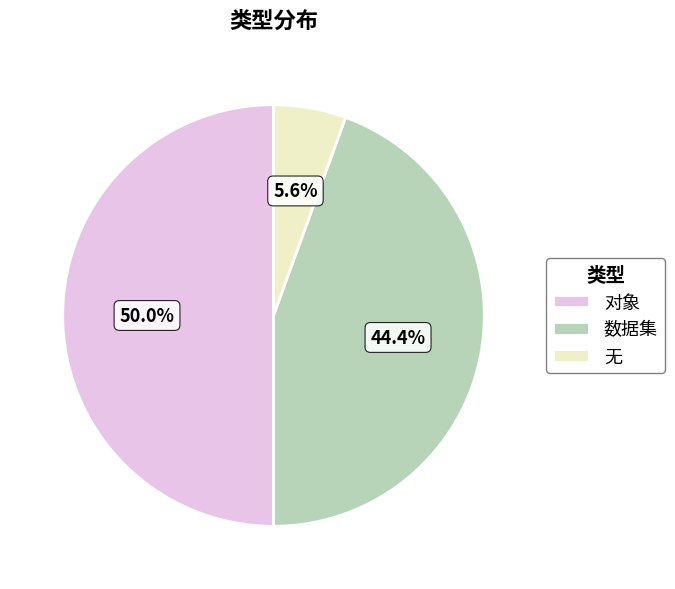

Rank the categories by value from highest to lowest.

对象, 数据集, 无